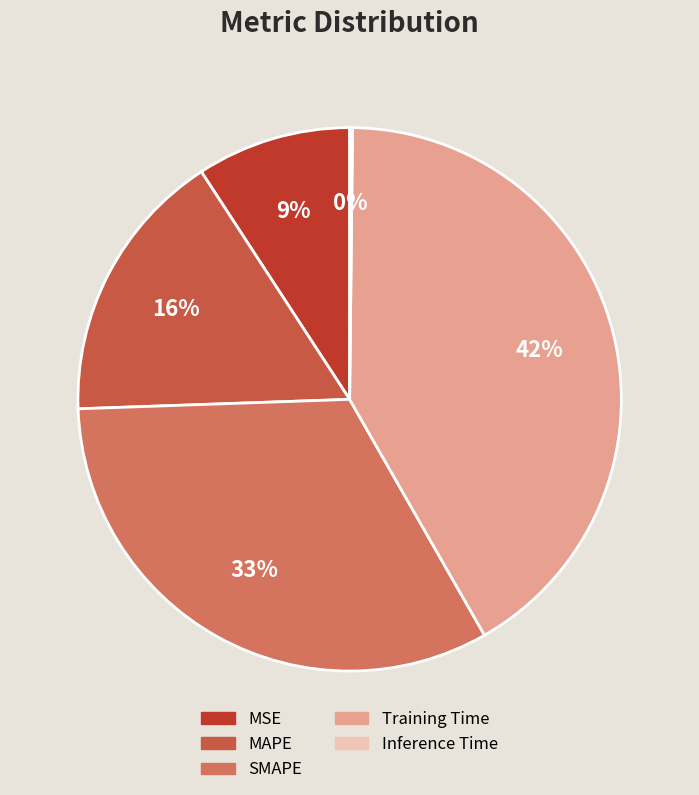

True or false: MSE accounts for 9% of the total.

True